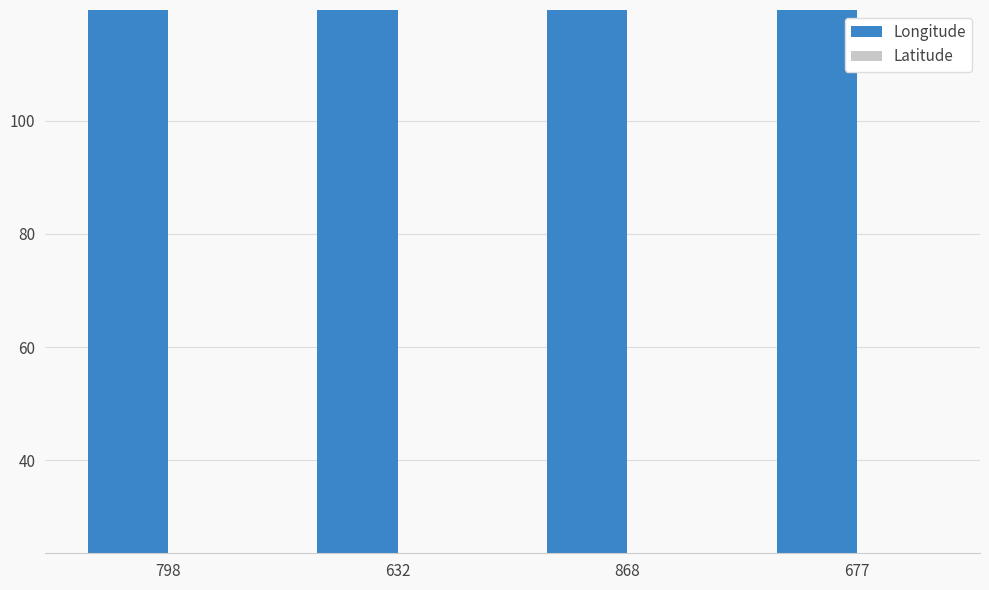

Read the Latitude value at 677.

23.6